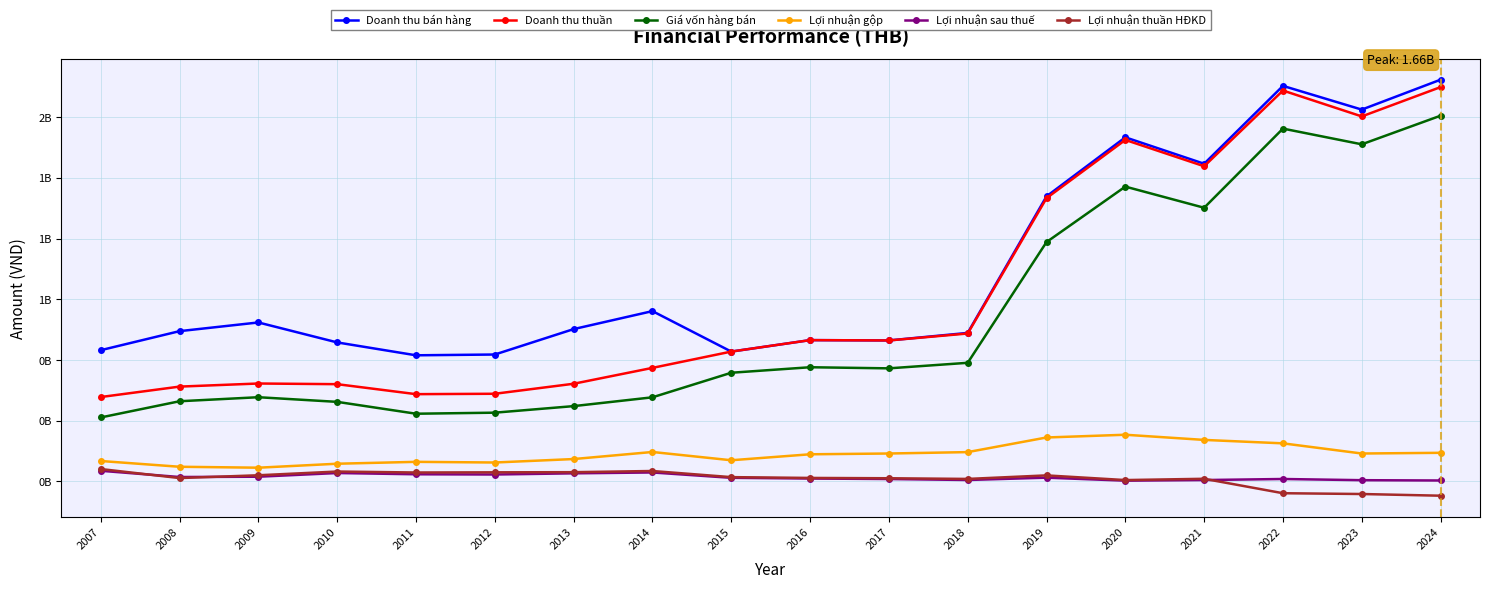

Rank the series by their maximum value, from highest to lowest.

Doanh thu bán hàng, Doanh thu thuần, Giá vốn hàng bán, Lợi nhuận gộp, Lợi nhuận thuần HĐKD, Lợi nhuận sau thuế